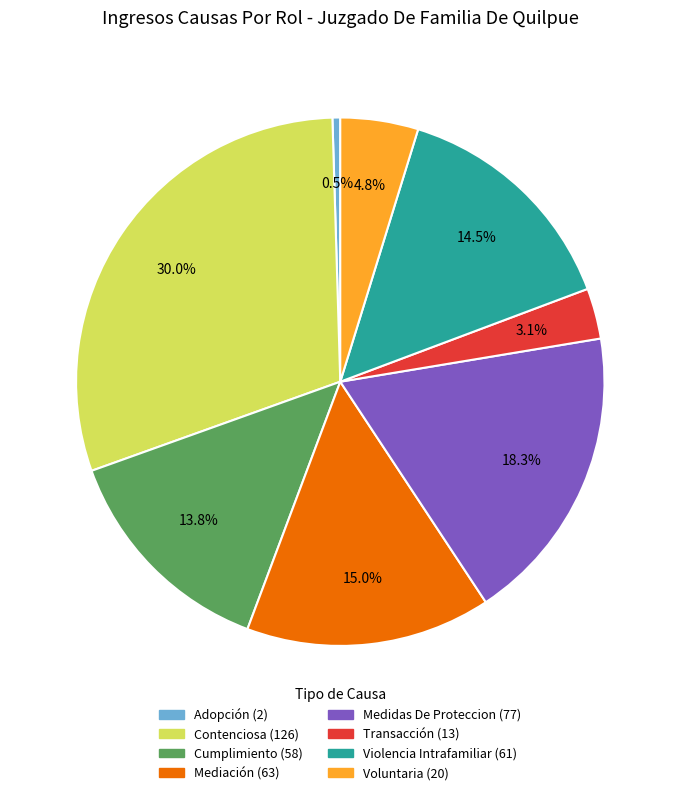

How many segments does this pie chart have?

8